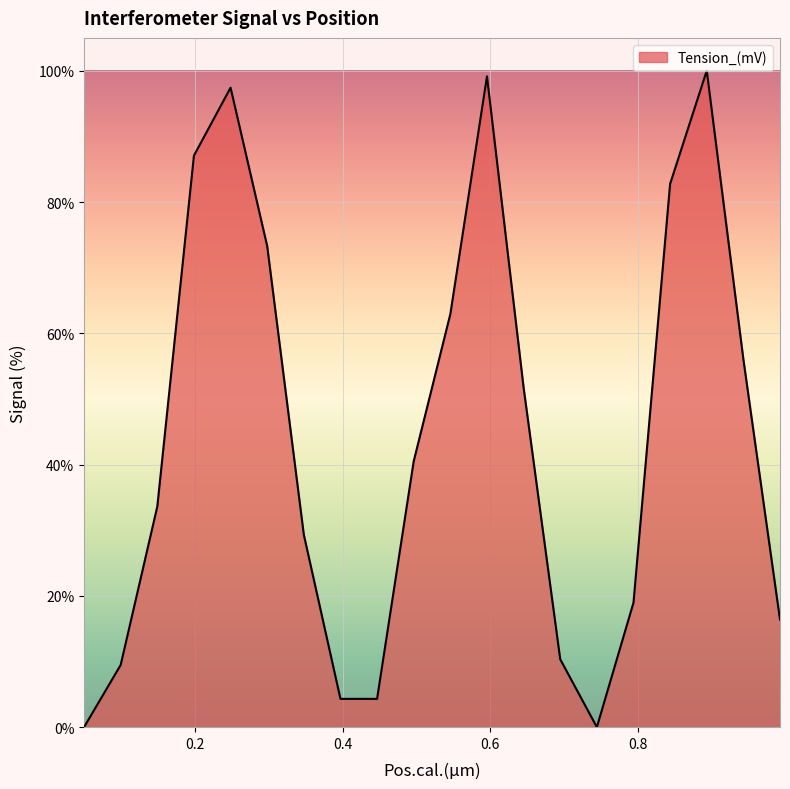

What is the maximum value shown in the chart?

100.0